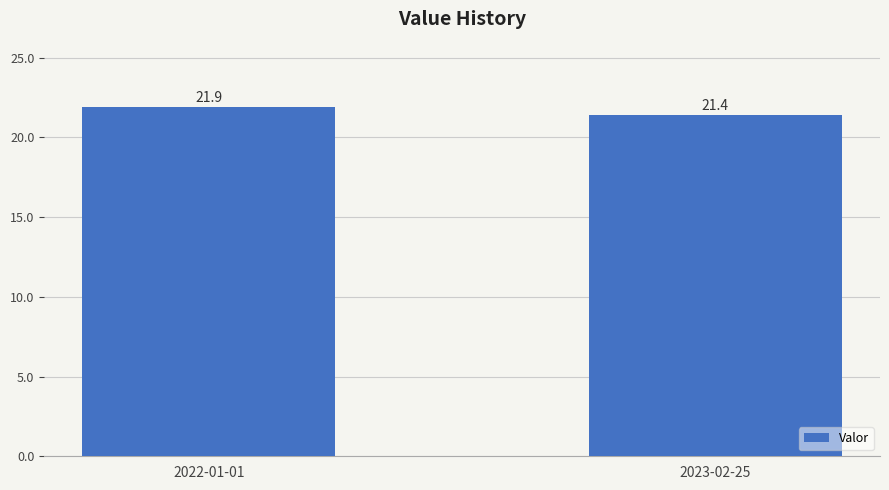

List the labels in order of value, largest first.

2022-01-01, 2023-02-25